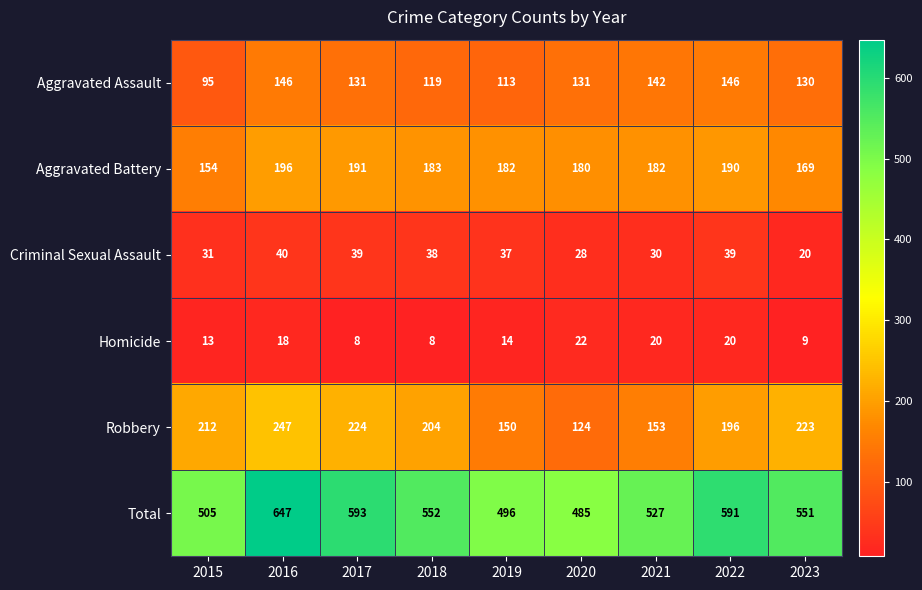

At which label is Criminal Sexual Assault closest to 30?

2021